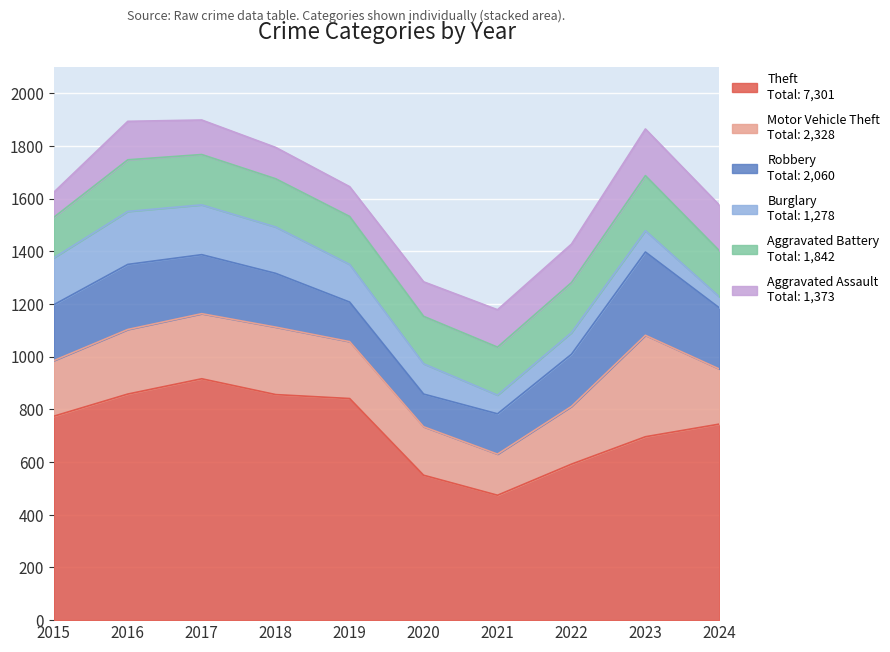

The value of Aggravated Assault at 2015 is 95. True or false?

True